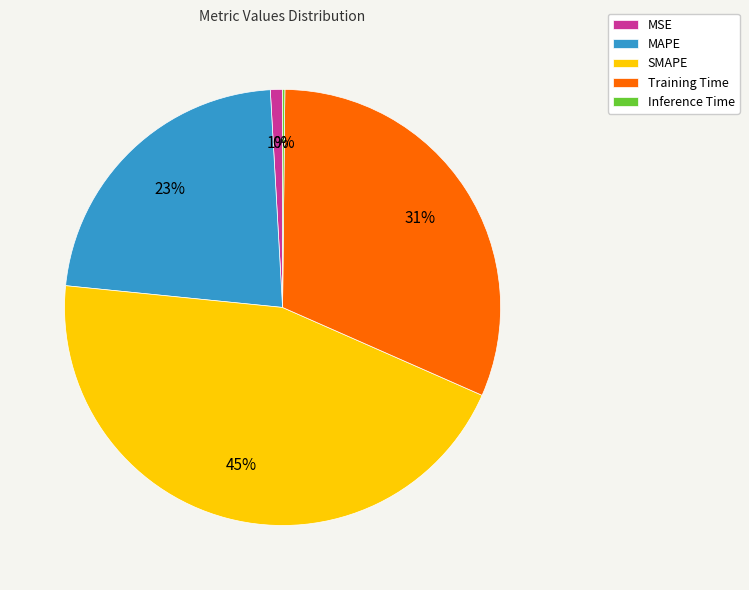

Is there any slice that represents more than half of the pie?

No